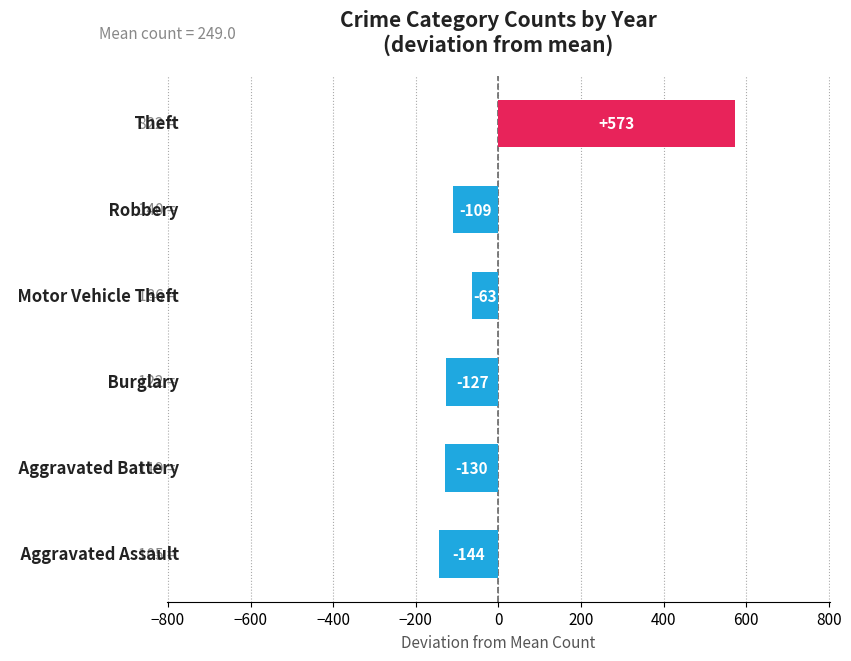

At which label is the value closest to 214?

Motor Vehicle Theft